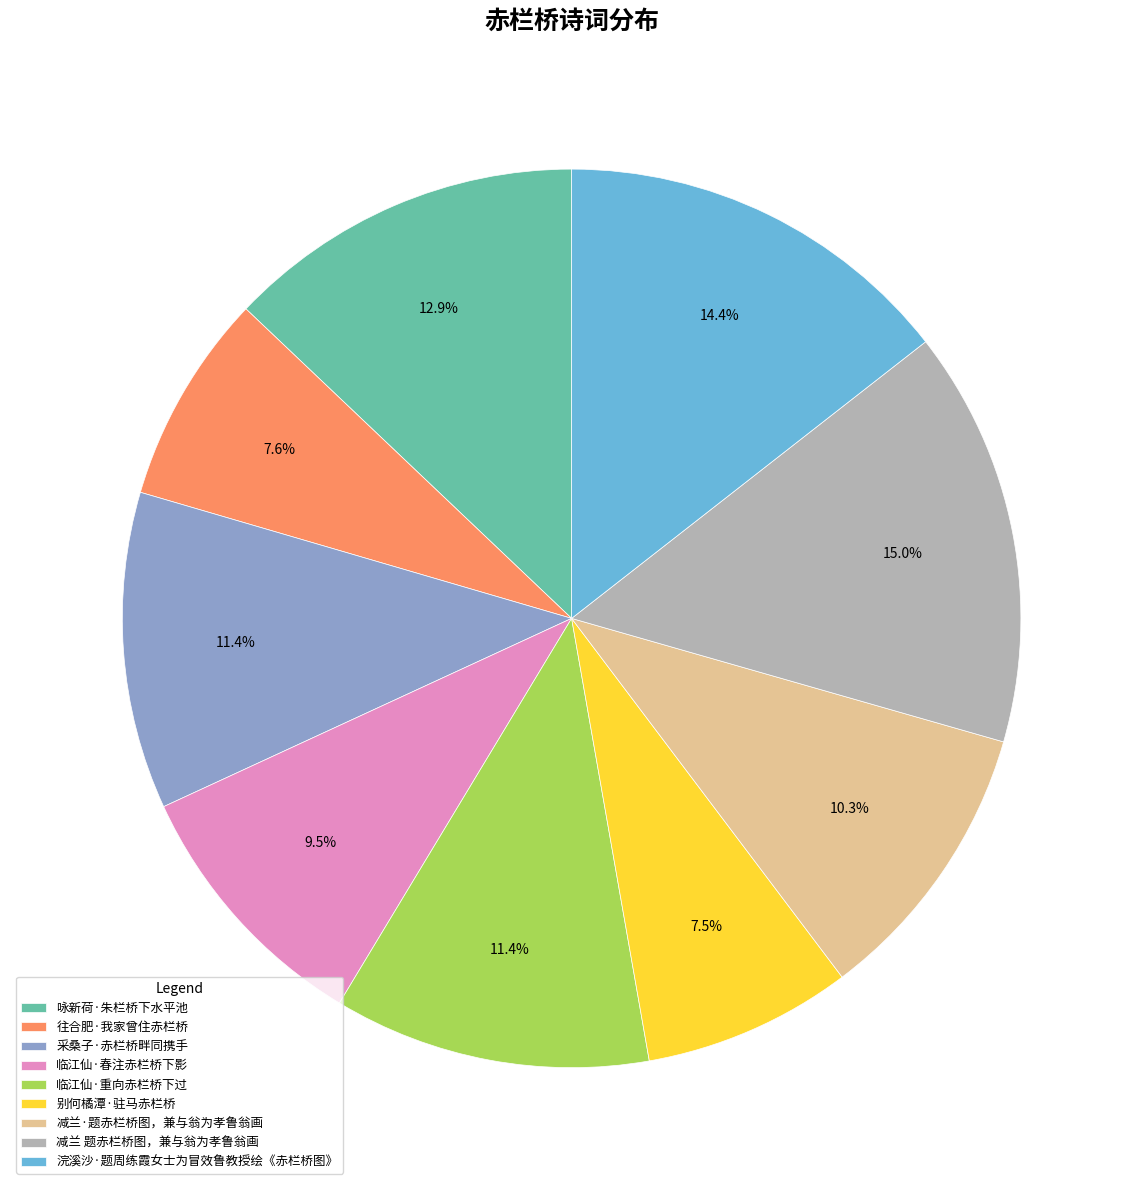

How many slices are in this pie chart?

9